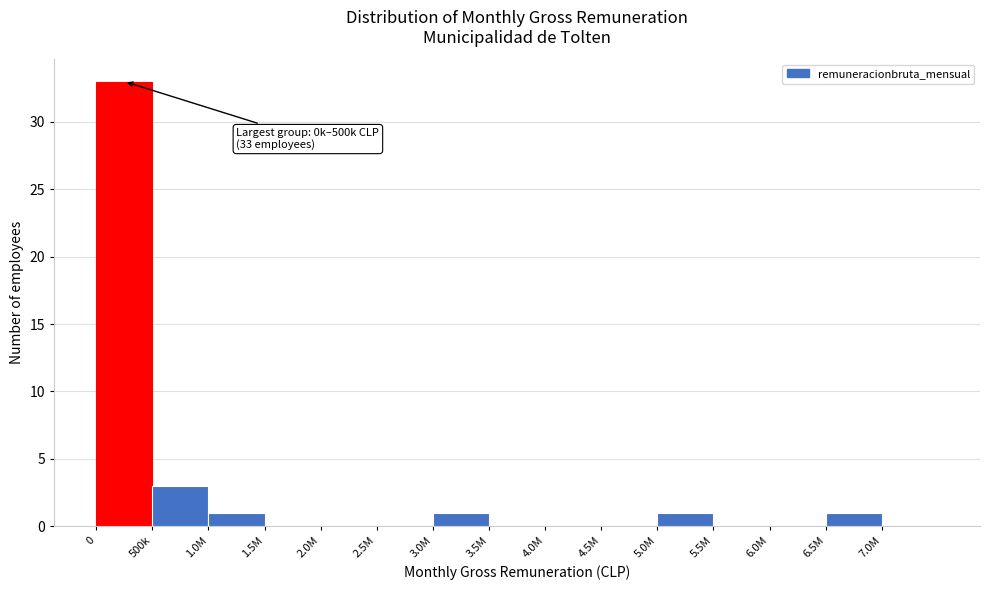

Reading left to right, what are all the values shown in this chart?

0=33	500k=3	1.0M=1	1.5M=0	2.0M=0	2.5M=0	3.0M=1	3.5M=0	4.0M=0	4.5M=0	5.0M=1	5.5M=0	6.0M=0	6.5M=1	7.0M=0